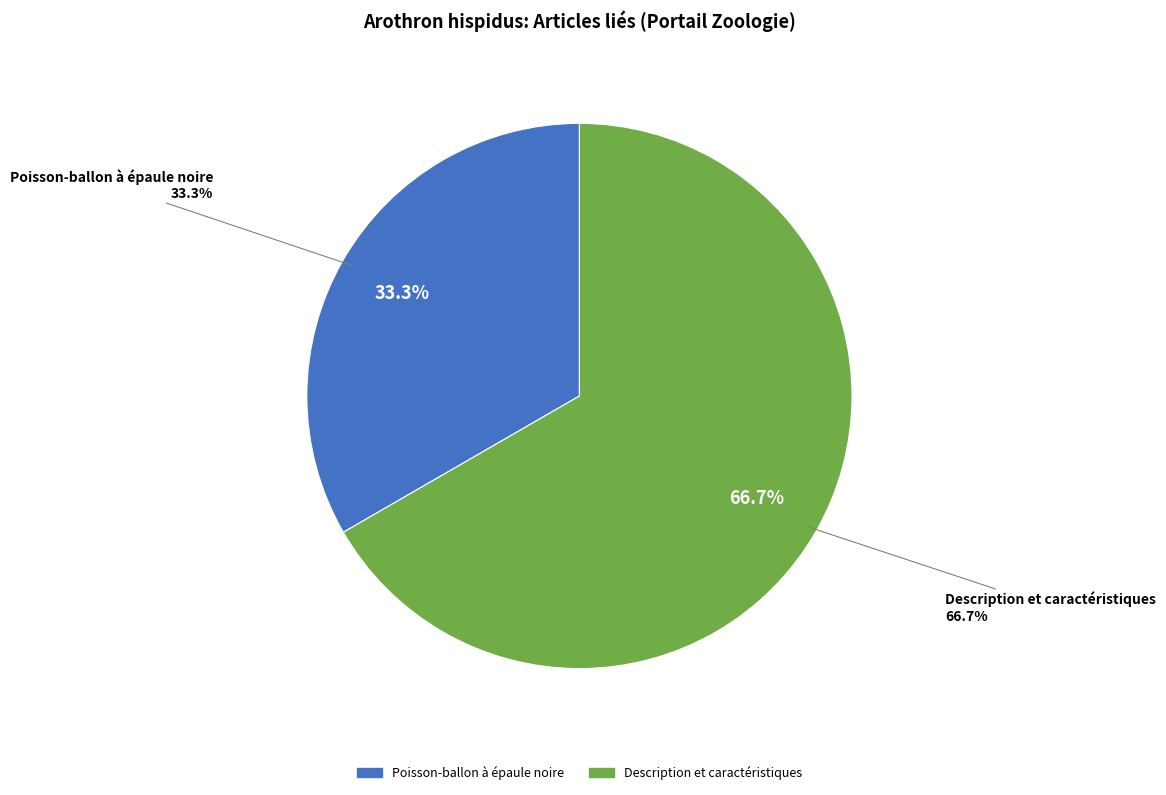

What is the change in value from Poisson-ballon à épaule noire to Description et caractéristiques?

+1